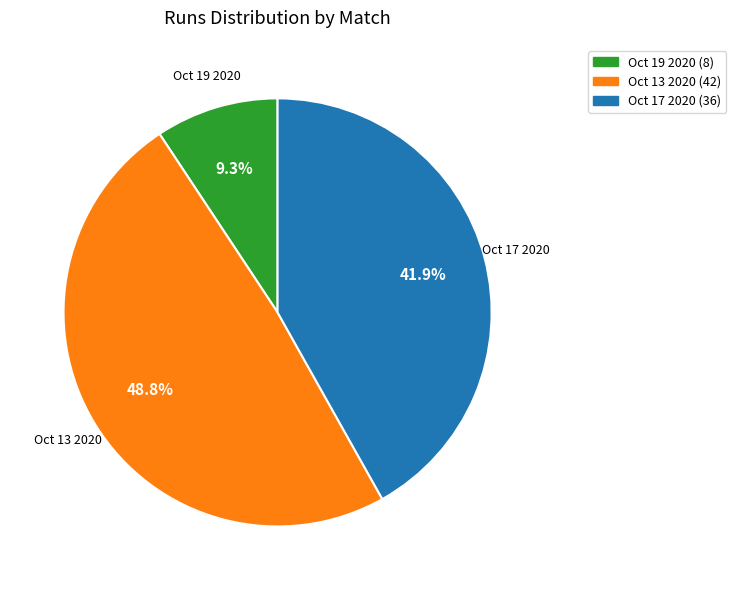

Count the number of slices in the pie.

3